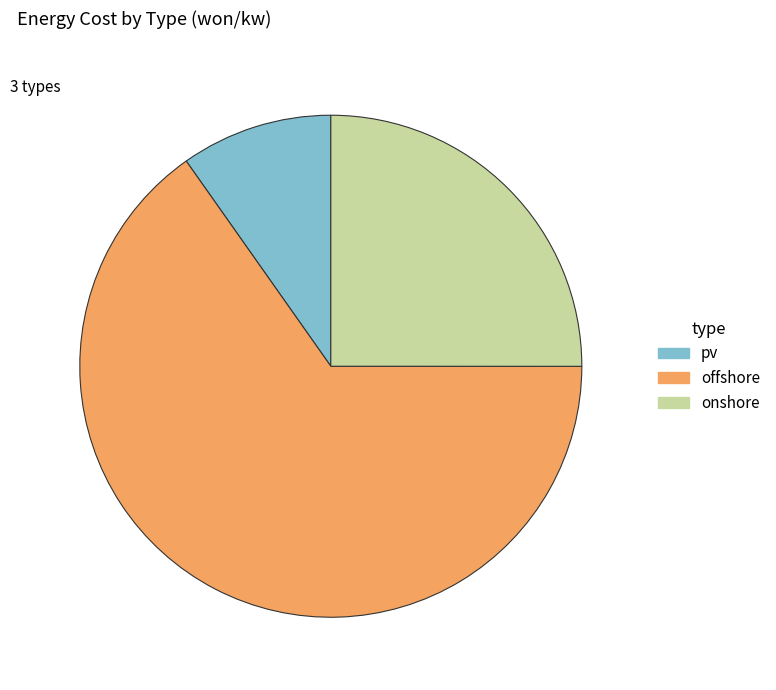

Approximately how many times larger is the value at offshore compared to onshore?

2.6